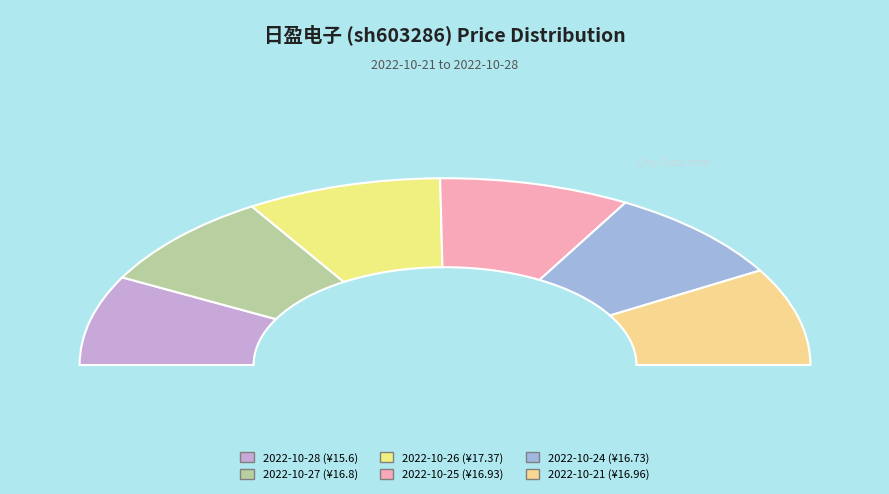

Rank the categories by value from lowest to highest.

2022-10-28, 2022-10-24, 2022-10-27, 2022-10-25, 2022-10-21, 2022-10-26